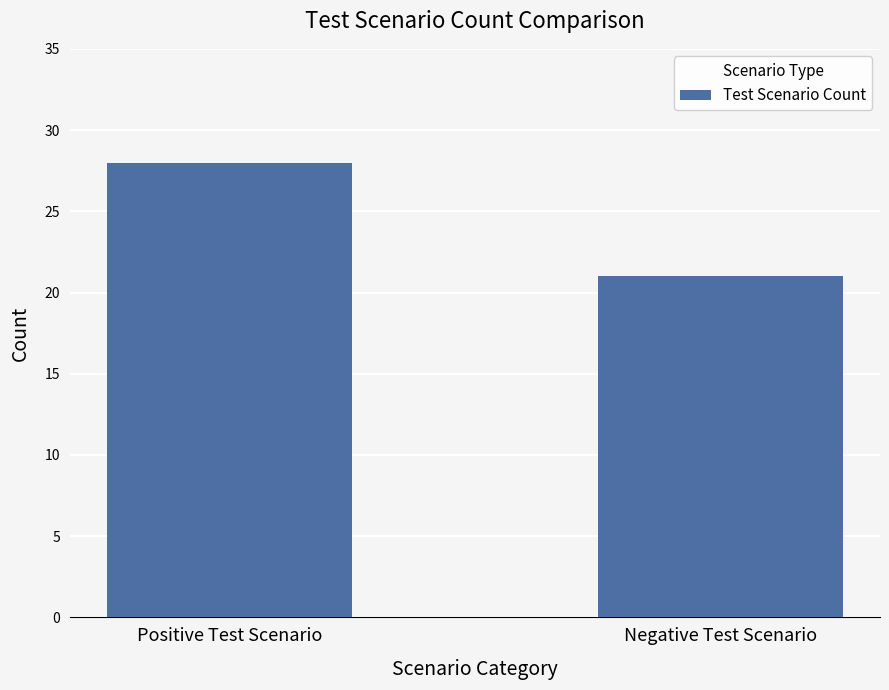

What position from the right is Negative Test Scenario?

1